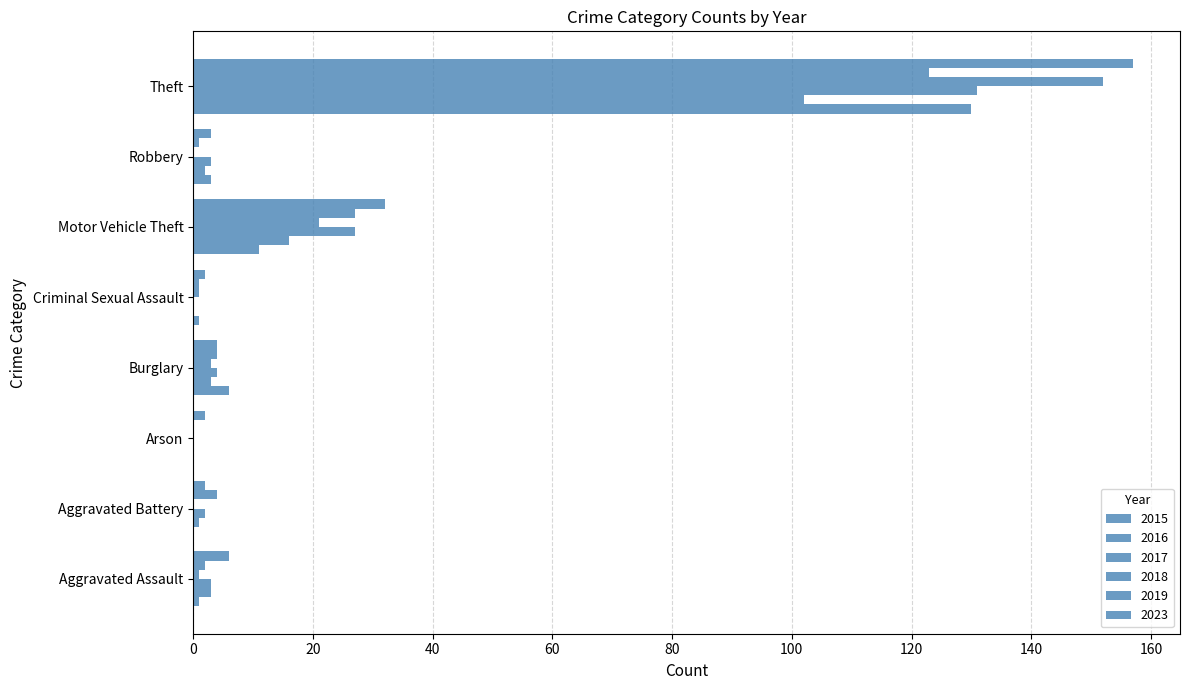

Count the number of categories in the chart.

8